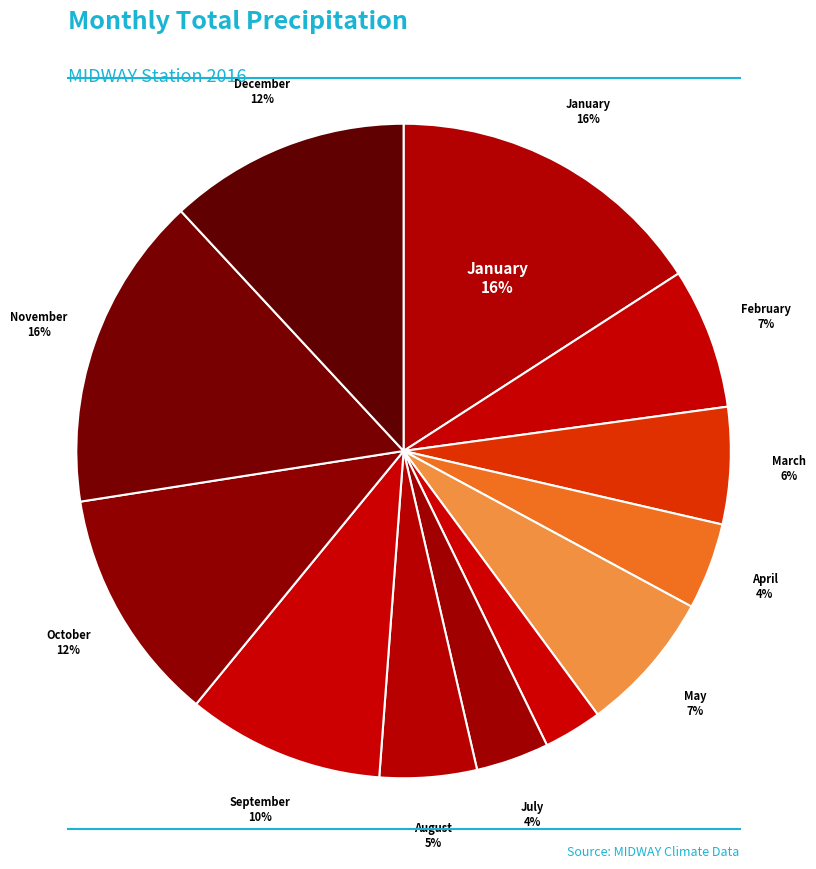

How many slices are in this pie chart?

12